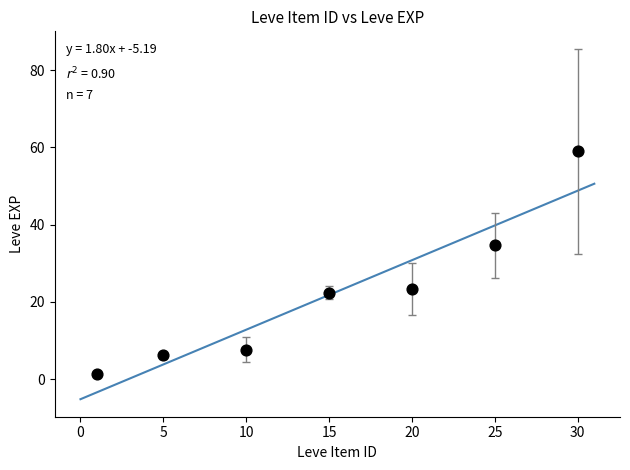

What is the range of X values (max minus min)?

29.0